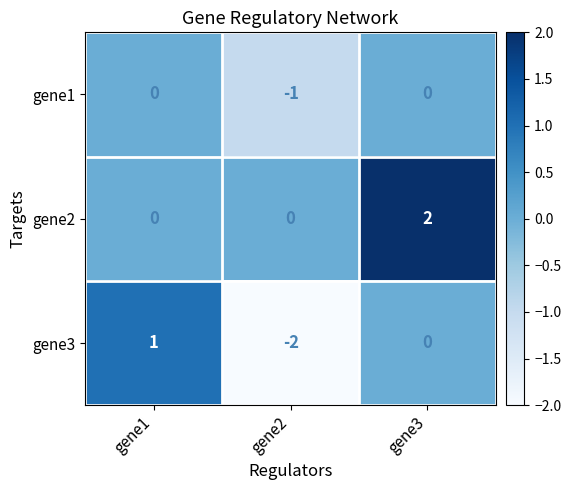

Reading right to left, extract all data points from this chart.

gene1: gene3=0	gene2=-1	gene1=0
gene2: gene3=2	gene2=0	gene1=0
gene3: gene3=0	gene2=-2	gene1=1